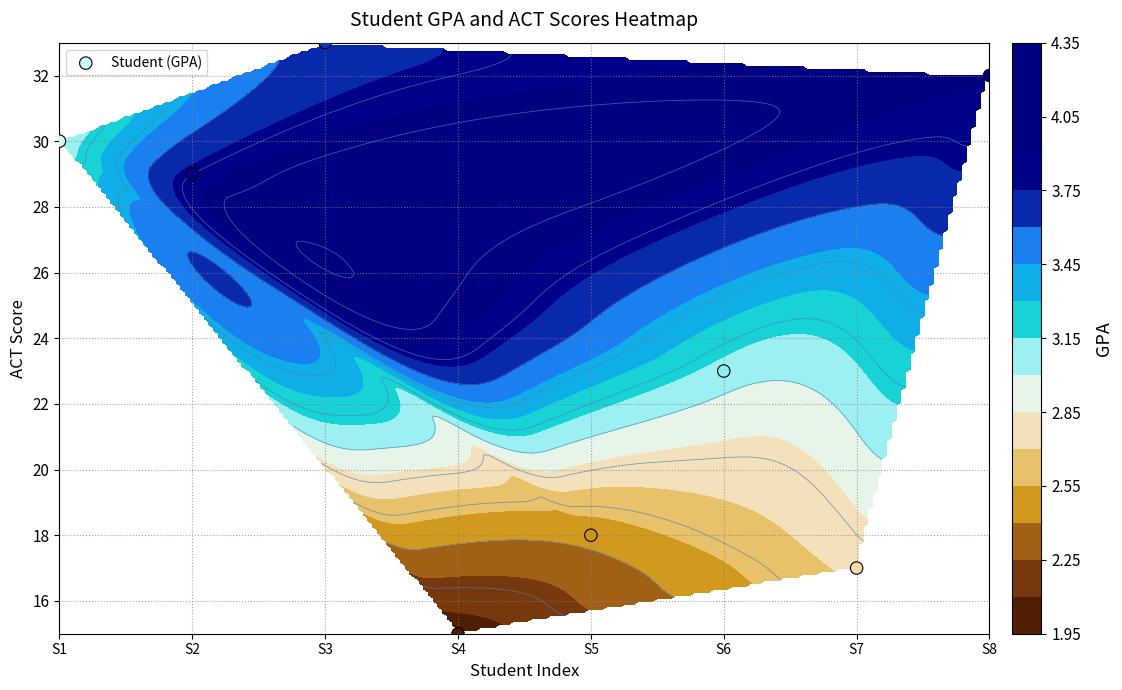

The chart shows a value of 32 at S8. True or false?

True